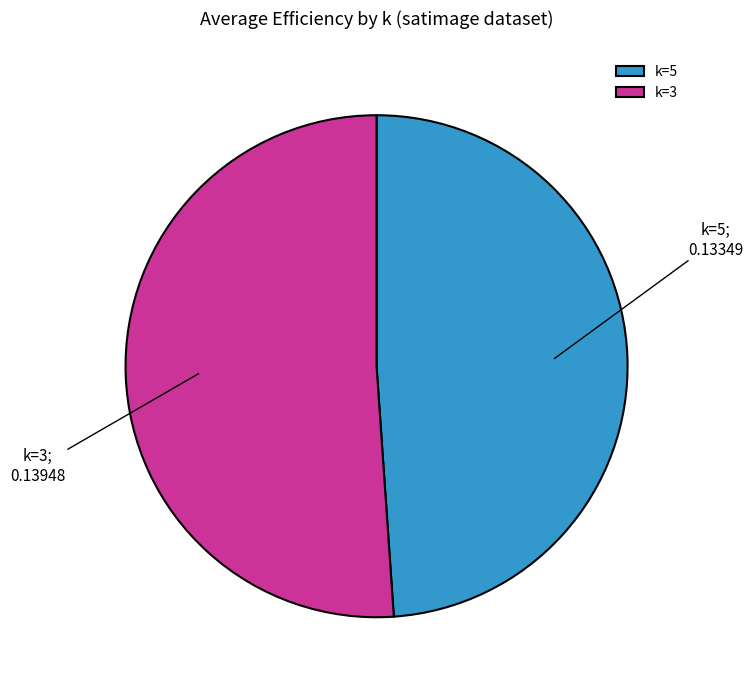

Is it true that k=5 is 49% of the pie?

True